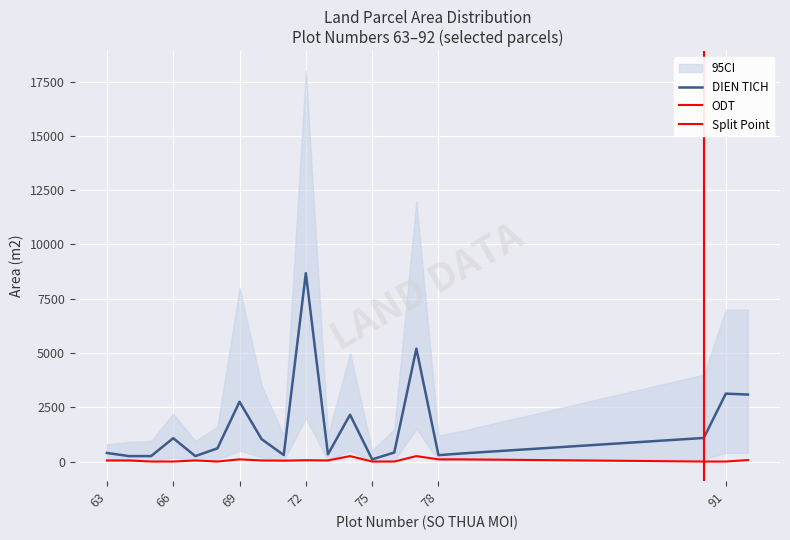

How many interior local peaks does the DIEN TICH series have?

6